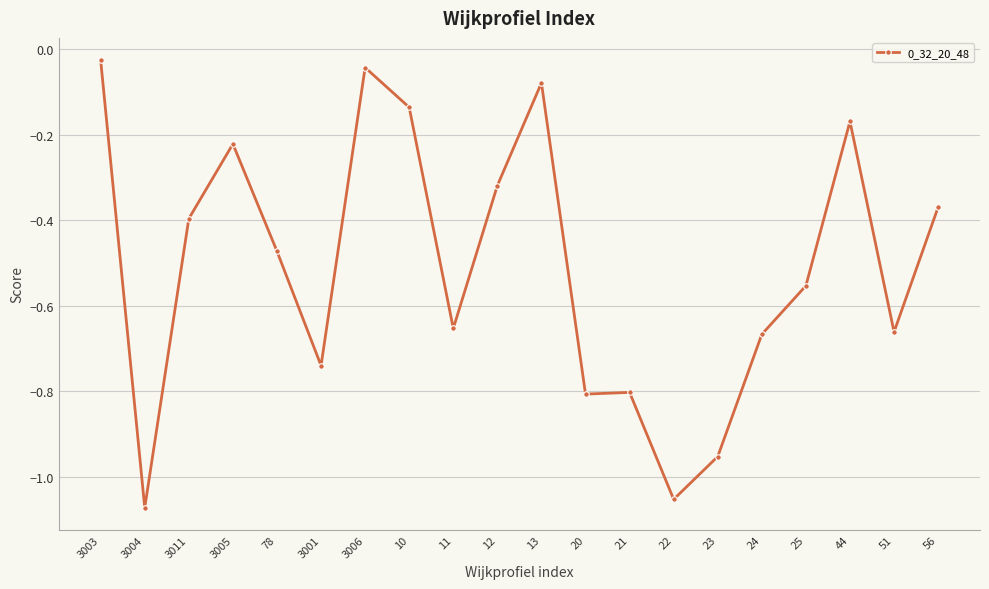

Which label corresponds to the largest value in the chart?

3003